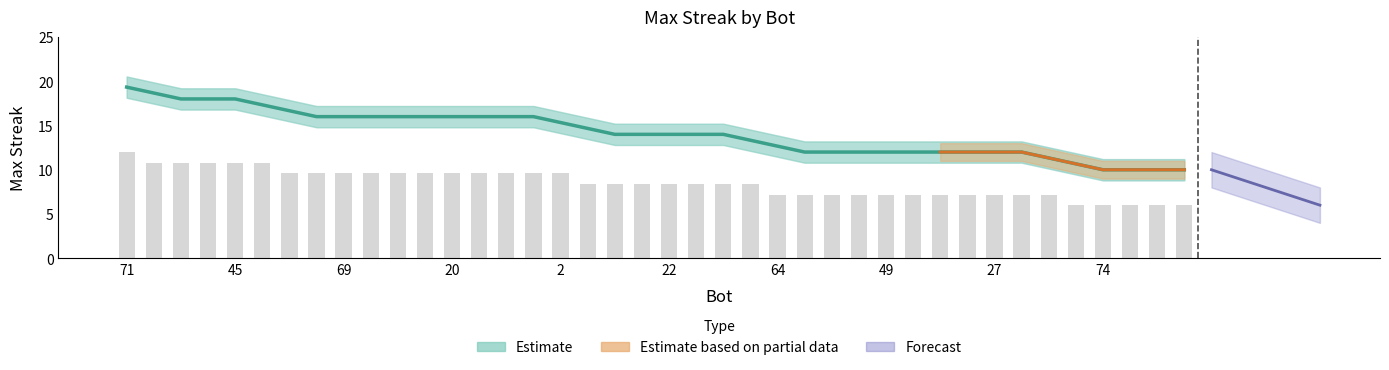

What is the value of the 8th bar from the left?

9.6